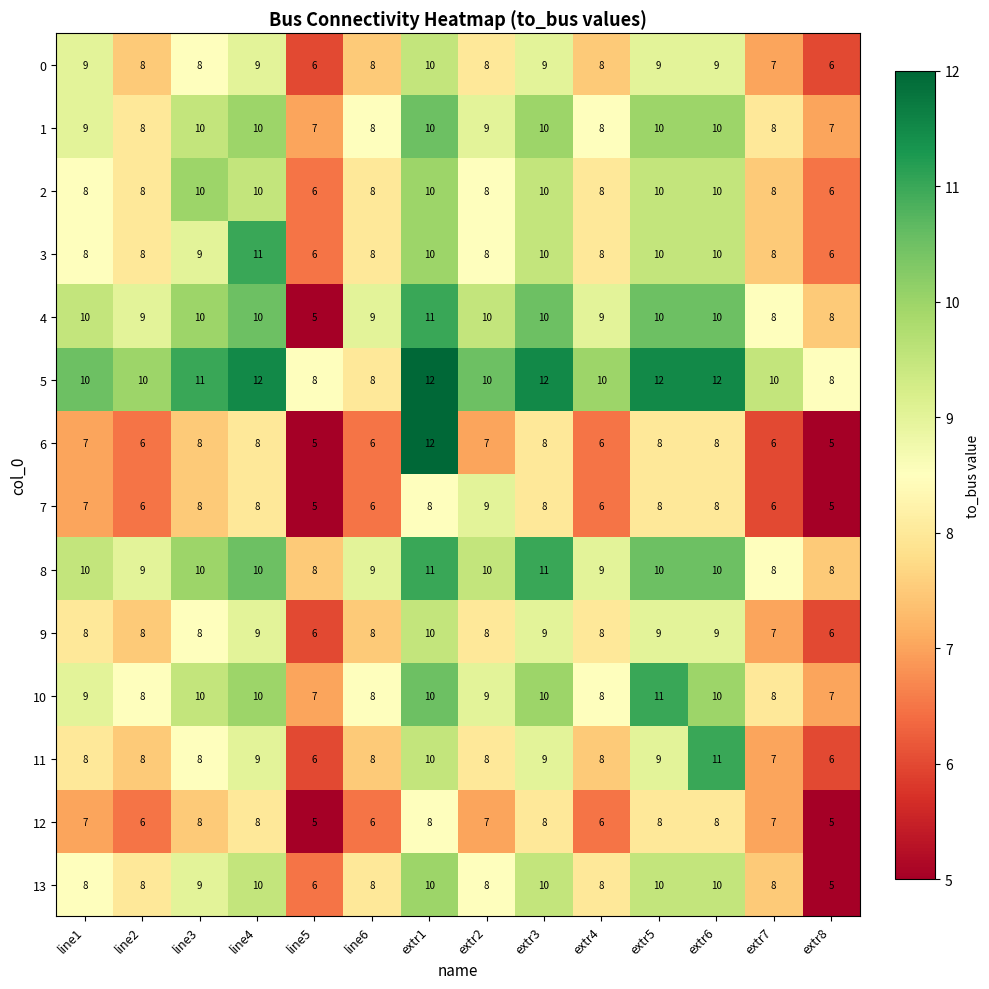

How many 11 values are between 8 and 9?

9